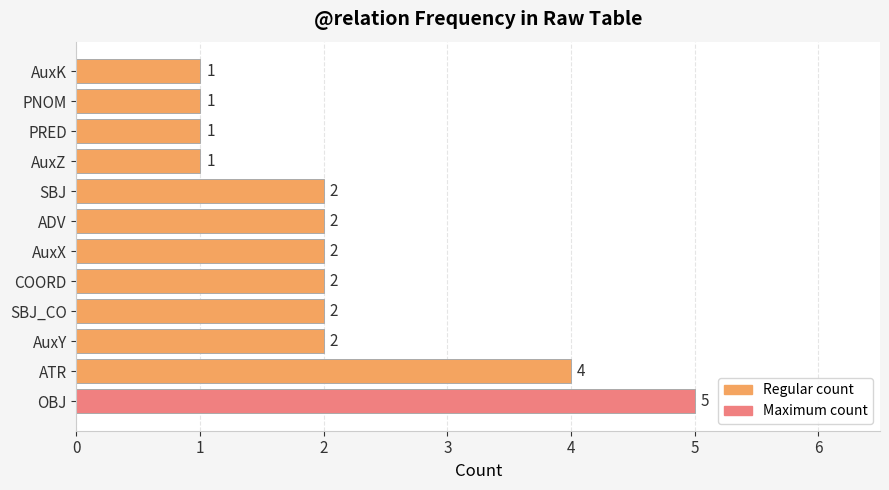

The value at AuxX is 1. True or false?

False